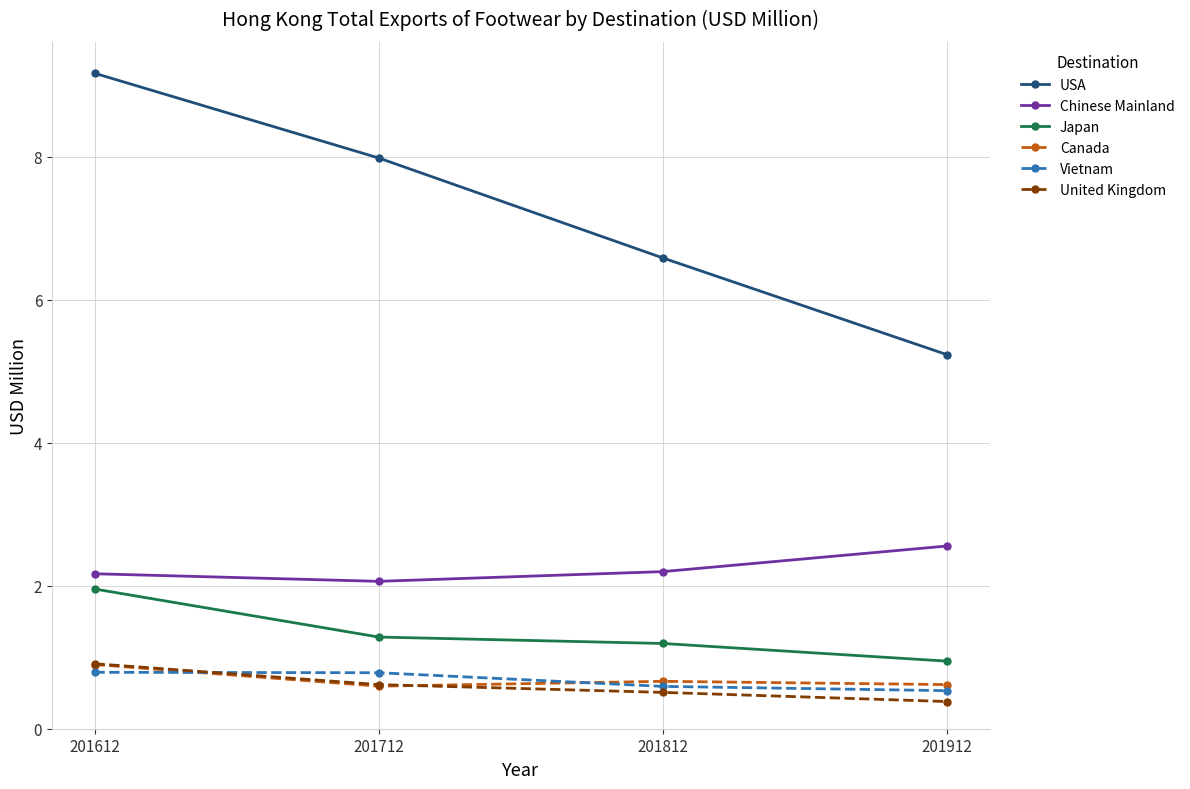

True or false: United Kingdom has more than 0 interior local peaks.

False